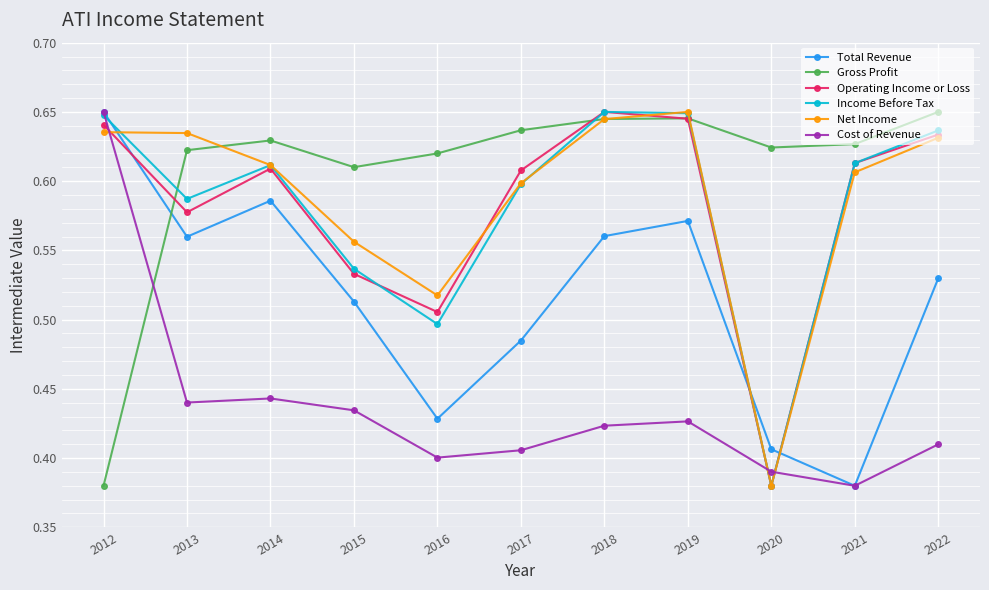

At which label does Total Revenue reach its minimum?

2021